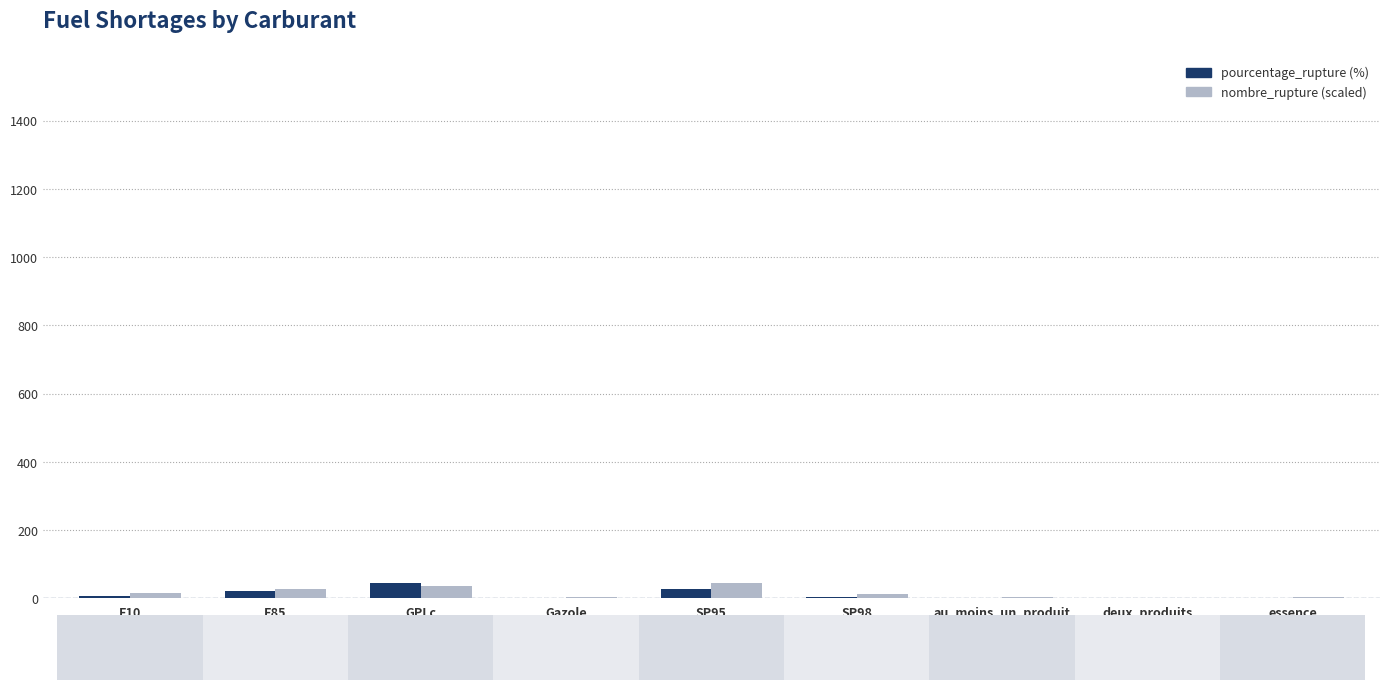

What is the average value of the pourcentage_rupture series?

12.6